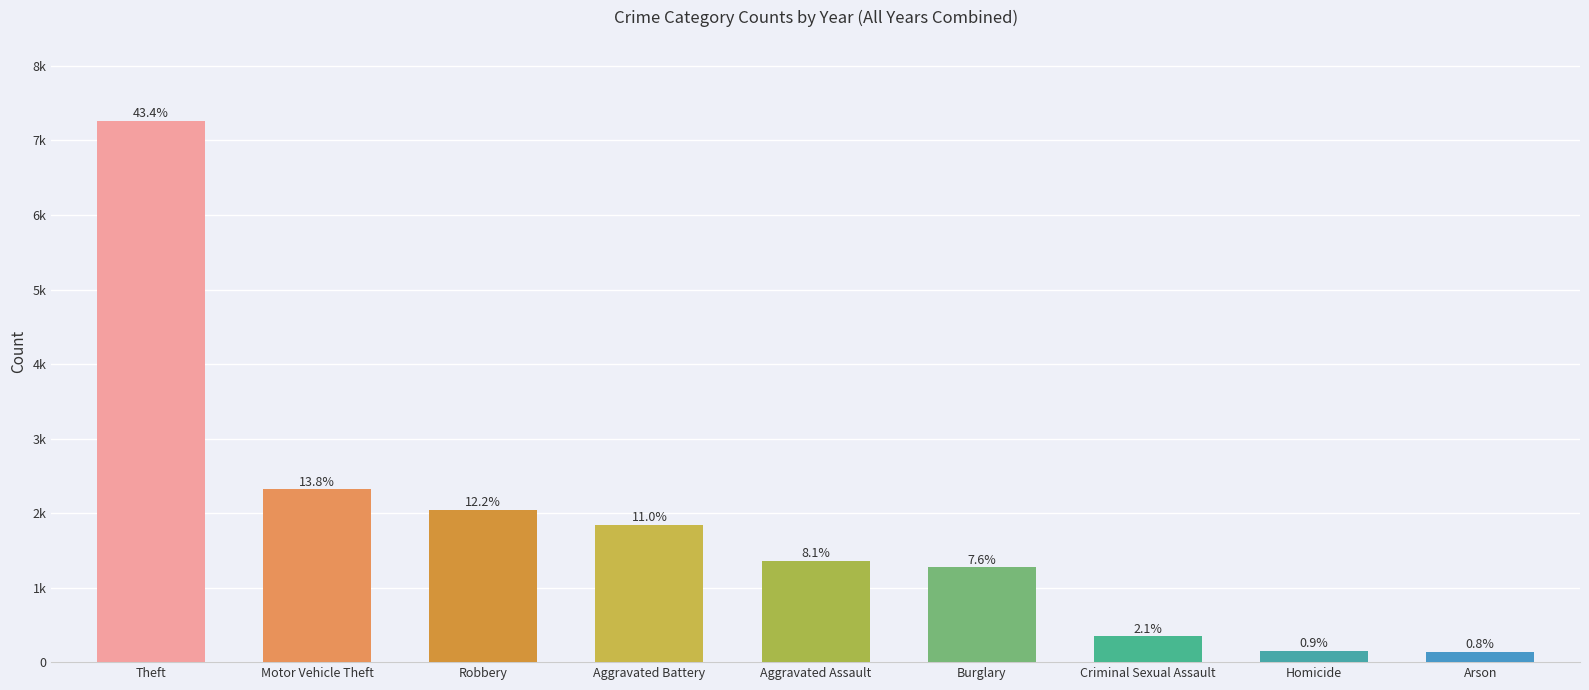

What position from the left is Arson?

9